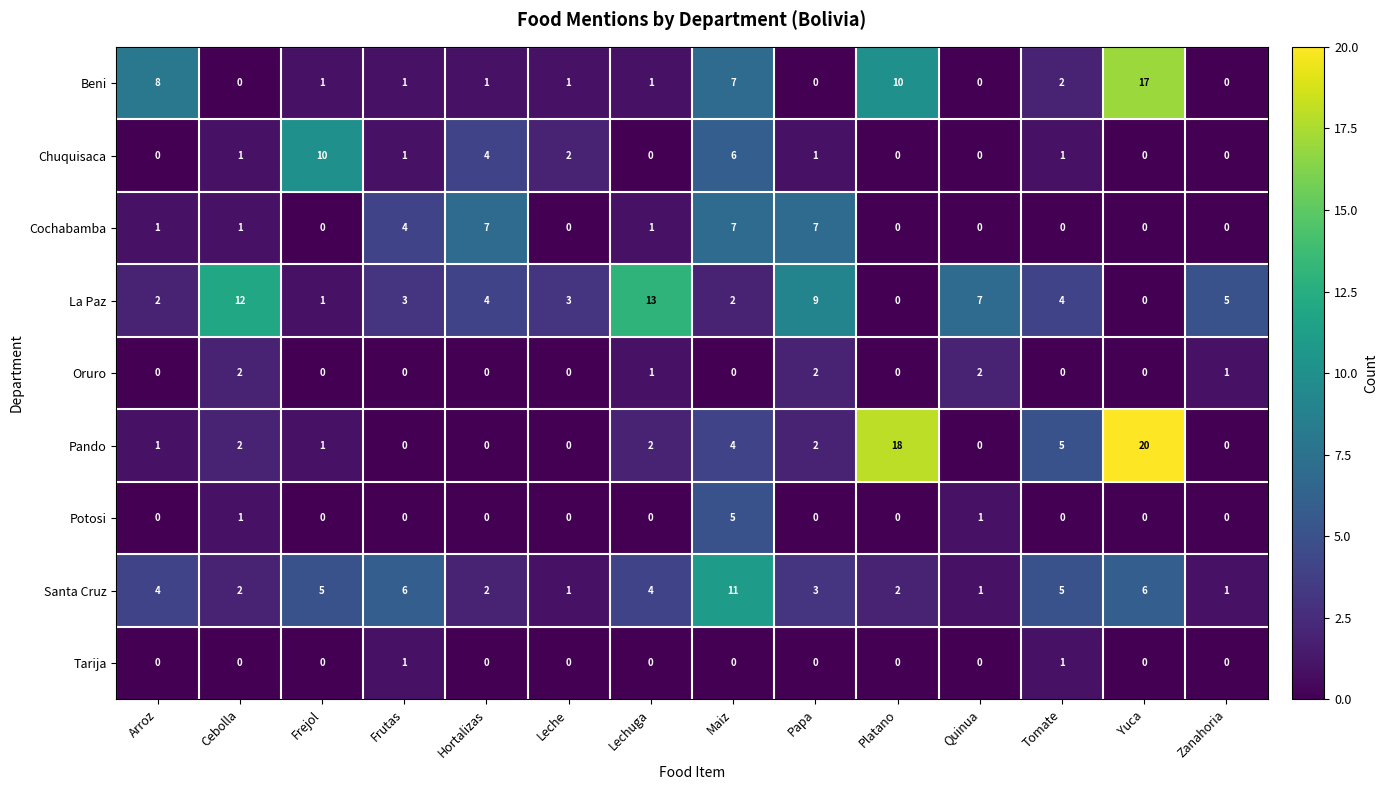

Between Frutas and Zanahoria, which series saw the biggest shift?

Santa Cruz